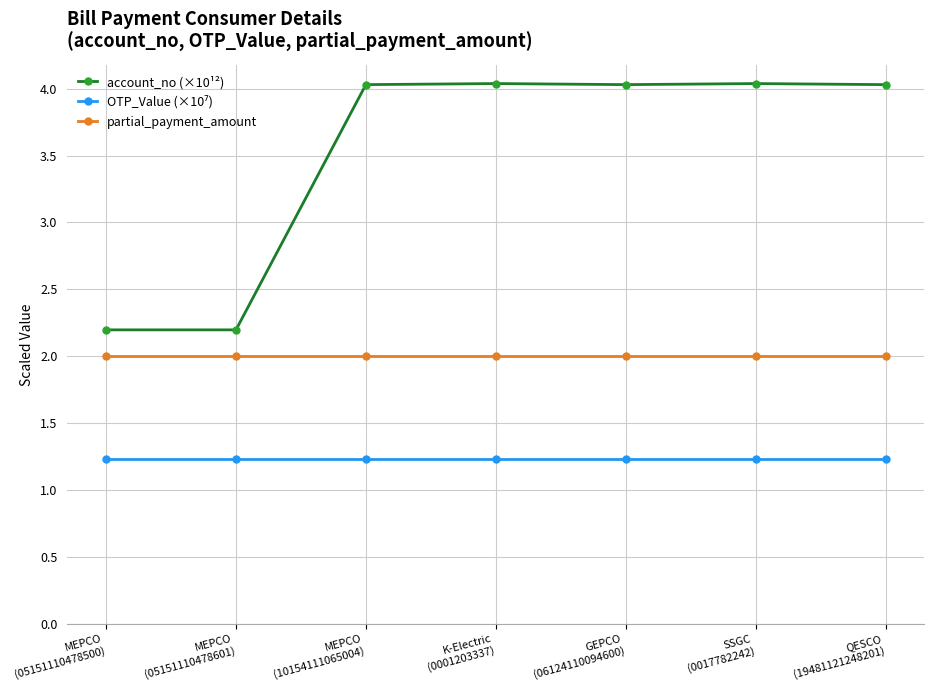

Is the value of partial_payment_amount at SSGC
(0017782242) greater than the value of account_no (×10¹²) at MEPCO
(05151110478500)?

No